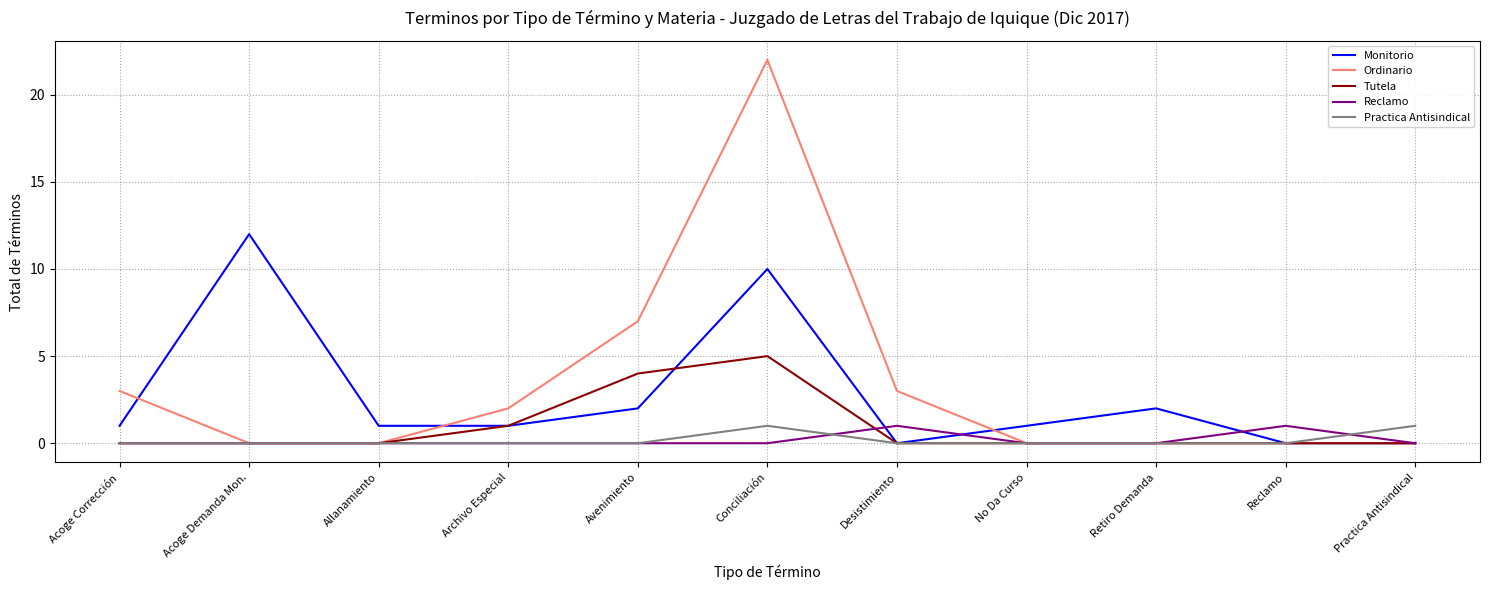

Reading left to right, extract all data points from this chart.

Monitorio: Acoge Corrección=1	Acoge Demanda Mon.=12	Allanamiento=1	Archivo Especial=1	Avenimiento=2	Conciliación=10	Desistimiento=0	No Da Curso=1	Retiro Demanda=2	Reclamo=0	Practica Antisindical=0
Ordinario: Acoge Corrección=3	Acoge Demanda Mon.=0	Allanamiento=0	Archivo Especial=2	Avenimiento=7	Conciliación=22	Desistimiento=3	No Da Curso=0	Retiro Demanda=0	Reclamo=0	Practica Antisindical=0
Tutela: Acoge Corrección=0	Acoge Demanda Mon.=0	Allanamiento=0	Archivo Especial=1	Avenimiento=4	Conciliación=5	Desistimiento=0	No Da Curso=0	Retiro Demanda=0	Reclamo=0	Practica Antisindical=0
Reclamo: Acoge Corrección=0	Acoge Demanda Mon.=0	Allanamiento=0	Archivo Especial=0	Avenimiento=0	Conciliación=0	Desistimiento=1	No Da Curso=0	Retiro Demanda=0	Reclamo=1	Practica Antisindical=0
Practica Antisindical: Acoge Corrección=0	Acoge Demanda Mon.=0	Allanamiento=0	Archivo Especial=0	Avenimiento=0	Conciliación=1	Desistimiento=0	No Da Curso=0	Retiro Demanda=0	Reclamo=0	Practica Antisindical=1